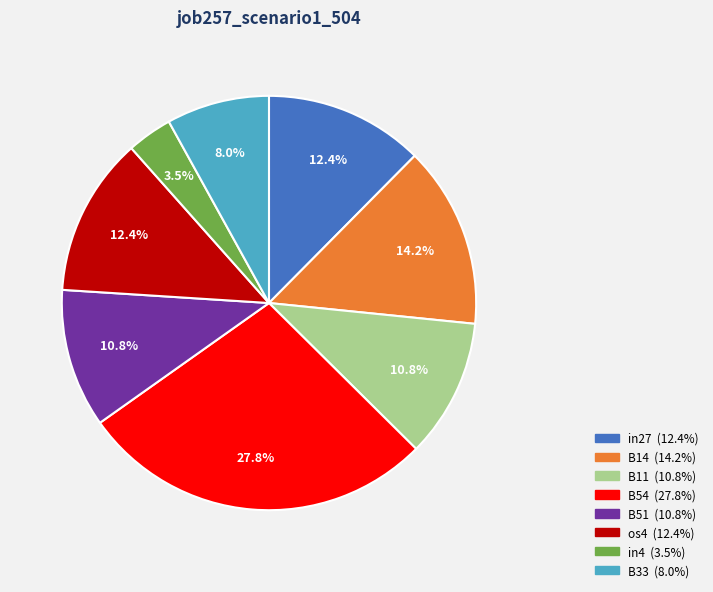

Is there any slice that represents more than half of the pie?

No